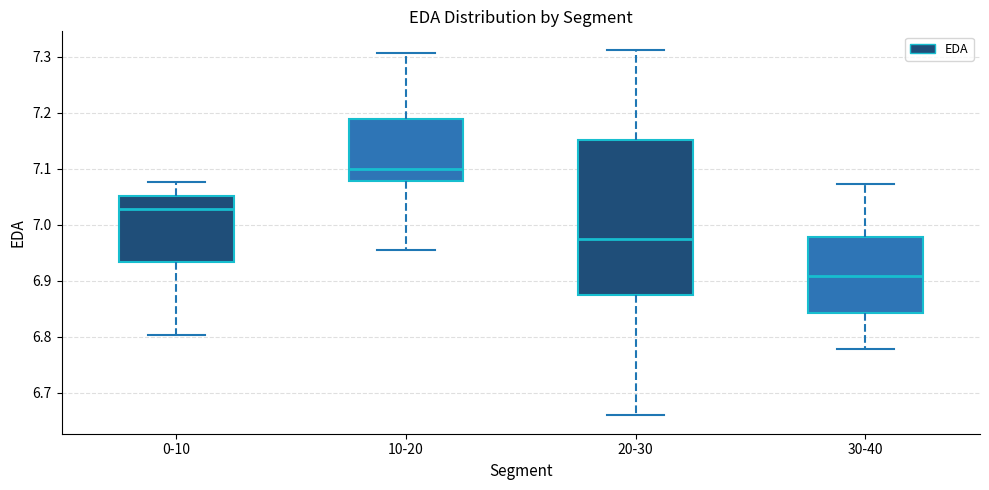

Where does the lower whisker of the box for 30-40 end on the y-axis? The values are not printed on the chart, so give them approximately, as read against the axis.

6.78